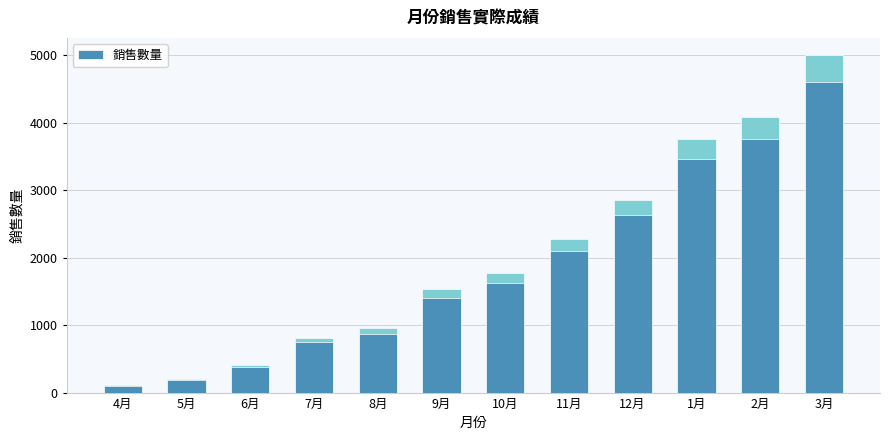

What value does the data have at 10月?

1765